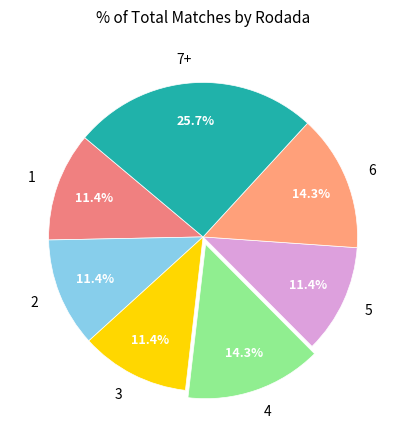

What is the ratio of the value at 7+ to the value at 3?

2.3